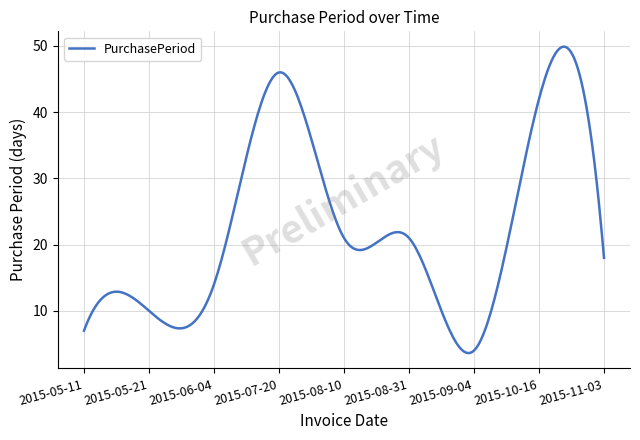

What is the difference between the maximum and minimum values?

46.3